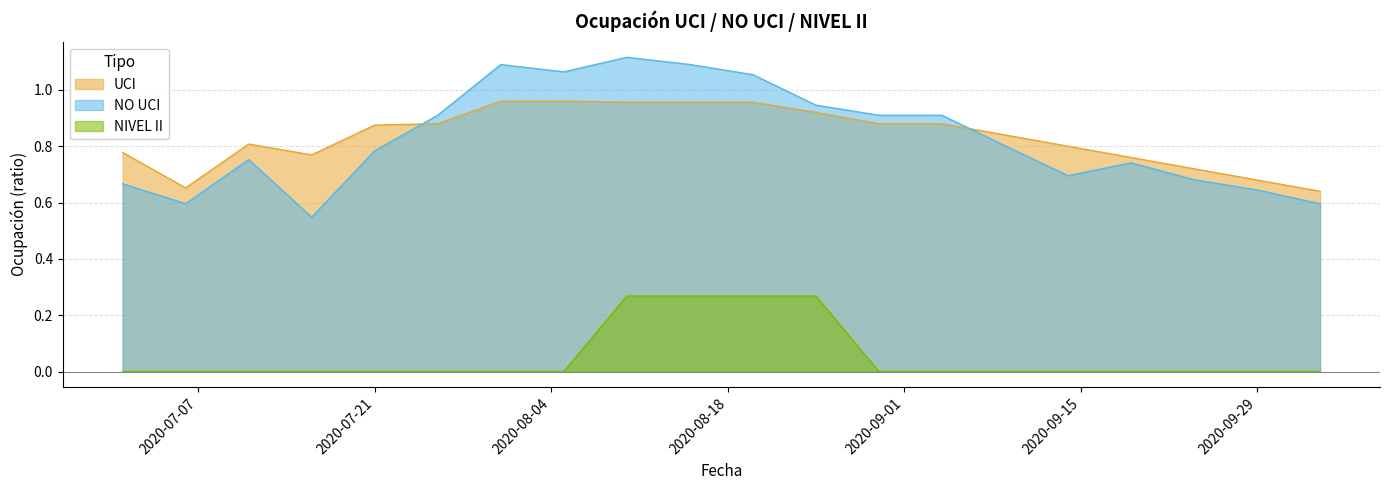

The value of NO UCI at 2020-07-21 is 0.8. True or false?

True